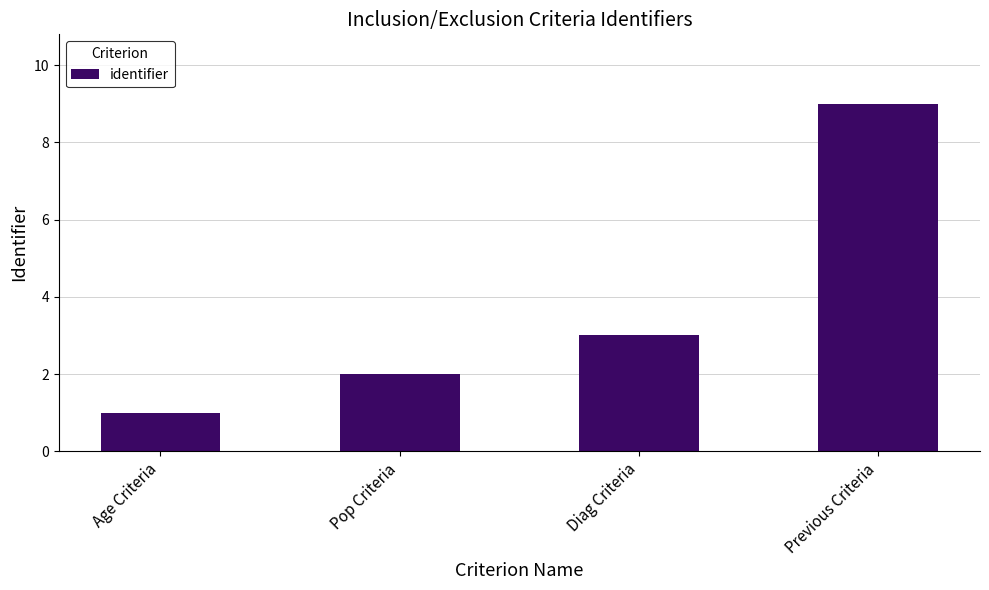

Count the values in the range 2 to 9.

3